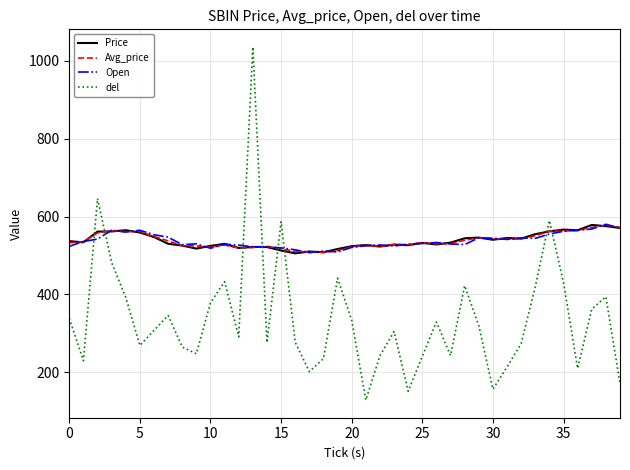

What is the minimum value for del?

128.3